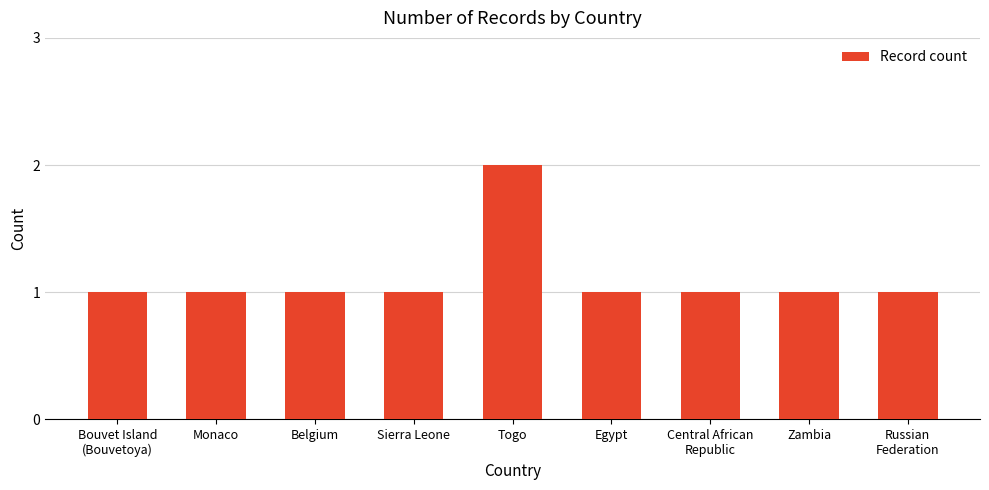

Approximately how many times larger is the value at Egypt compared to Monaco?

1.0